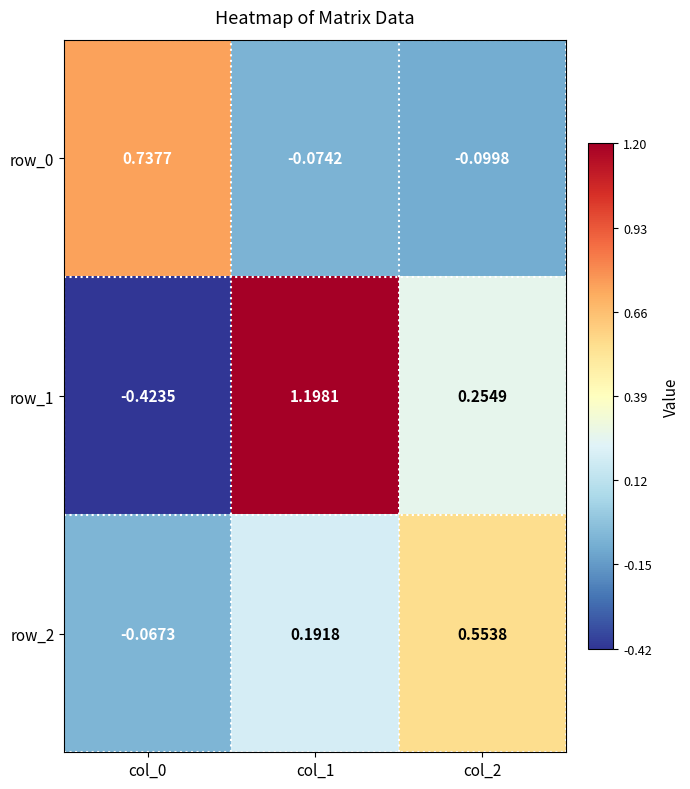

Which series has the largest range (max minus min)?

row_1